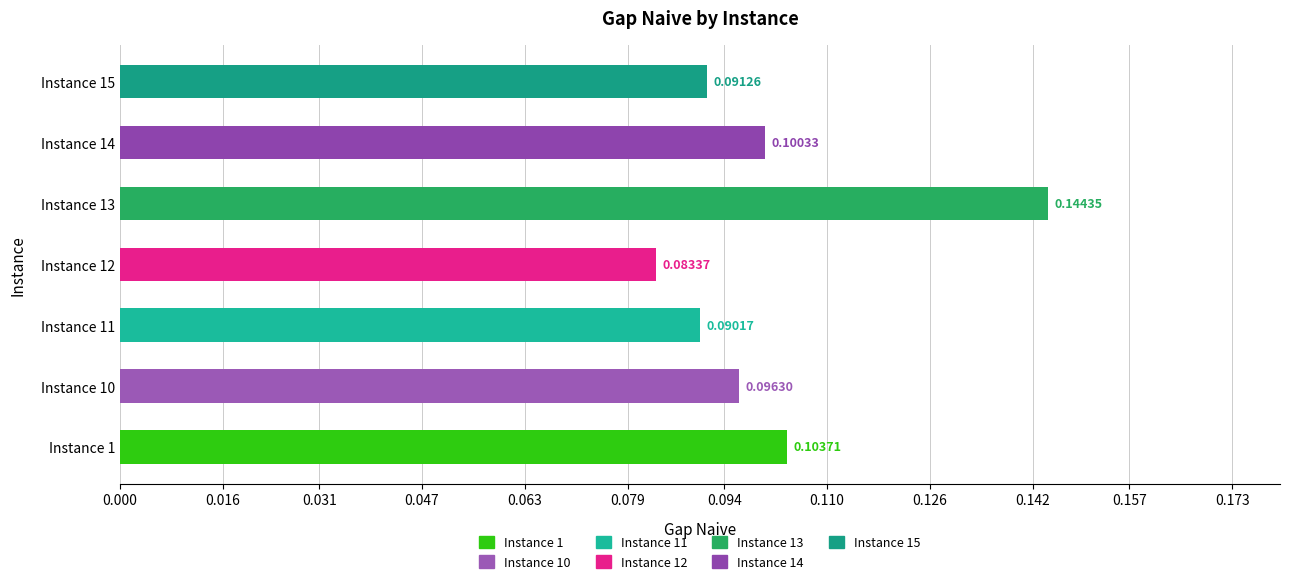

Between Instance 13 and Instance 10, which is larger?

Instance 13